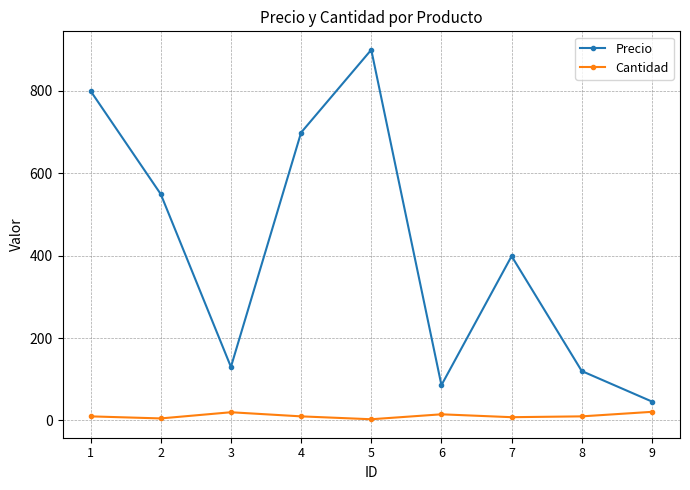

Which series has the largest range (max minus min)?

Precio